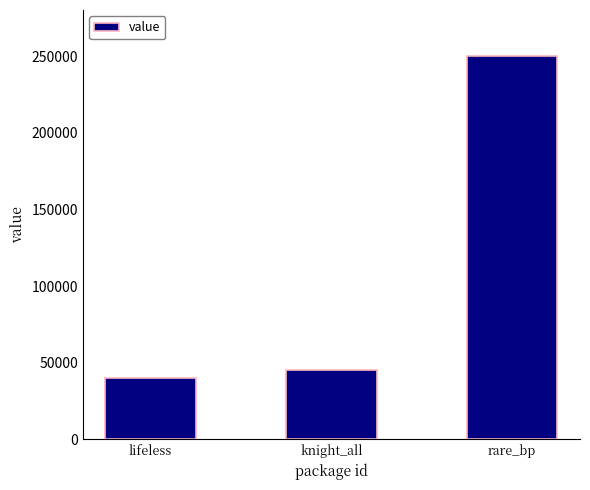

Between rare_bp and knight_all, which is larger?

rare_bp